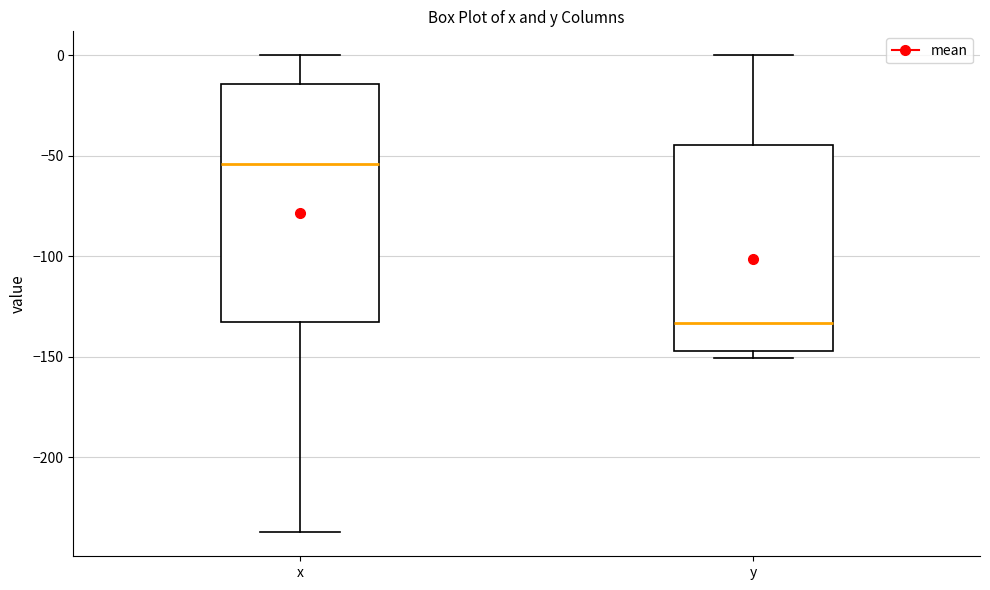

Comparing the boxes themselves (not the whiskers), which one is the tallest?

x